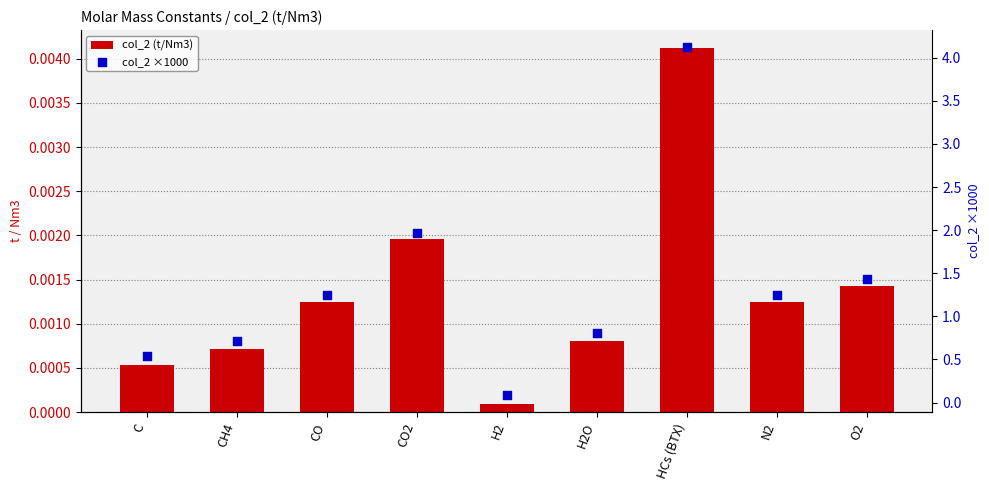

Which series reaches the maximum Y coordinate?

col_2 ×1000